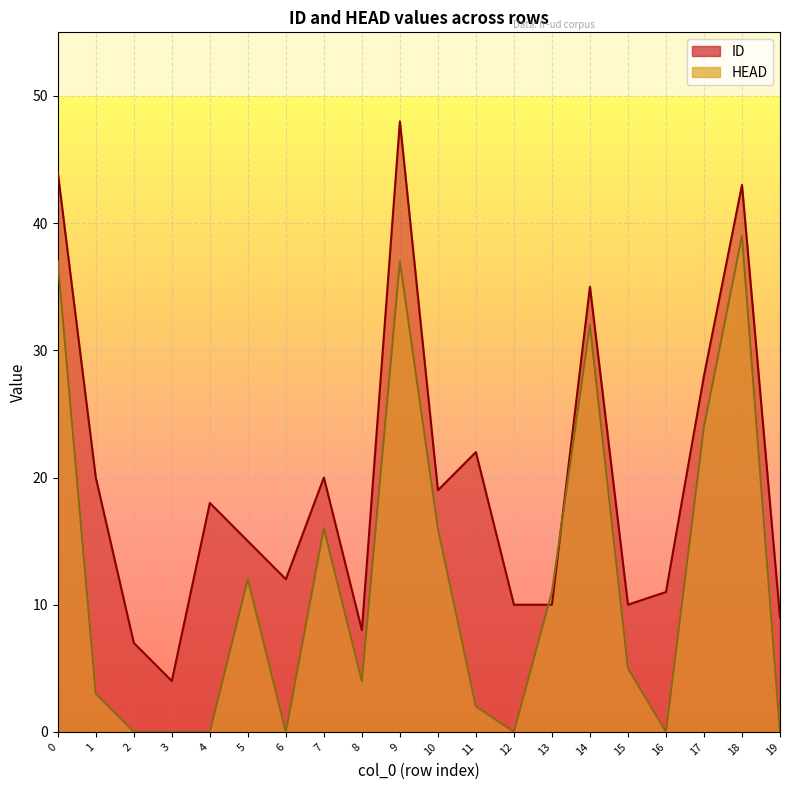

How many lines are shown in the chart?

2